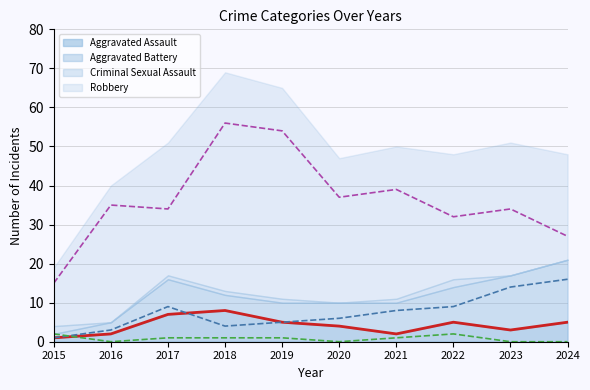

Between 2024 and 2016, which is larger?

2024